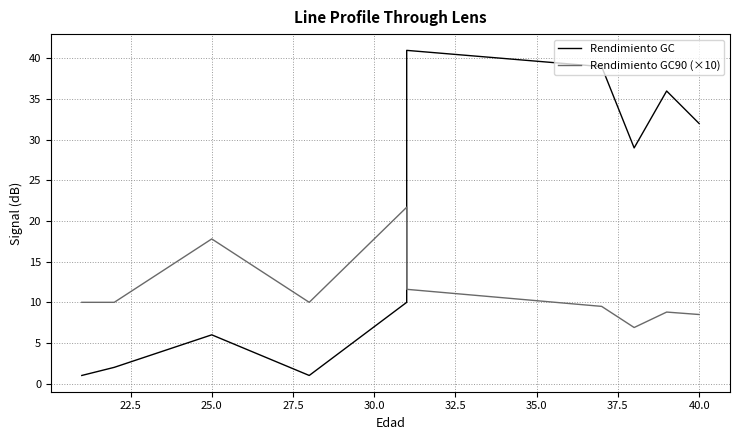

True or false: Rendimiento GC and Rendimiento GC90 (×10) intersect in this chart.

True